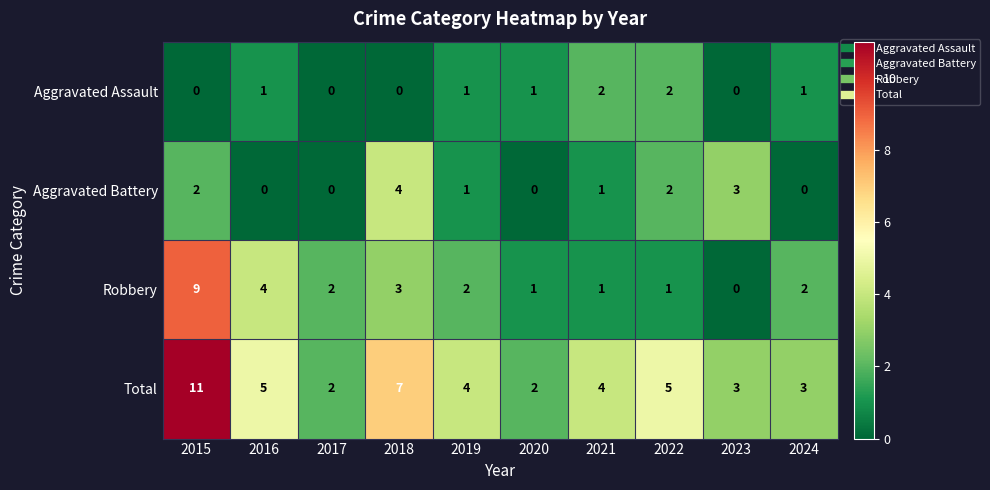

How many Total values are between 3 and 5?

6